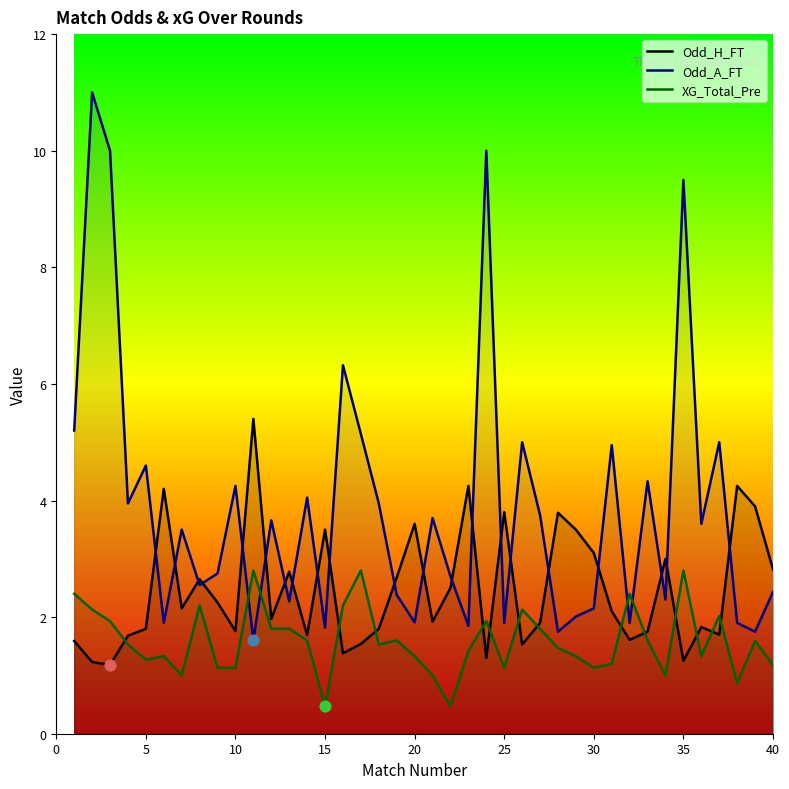

Which series has the largest total across all categories?

Odd_A_FT